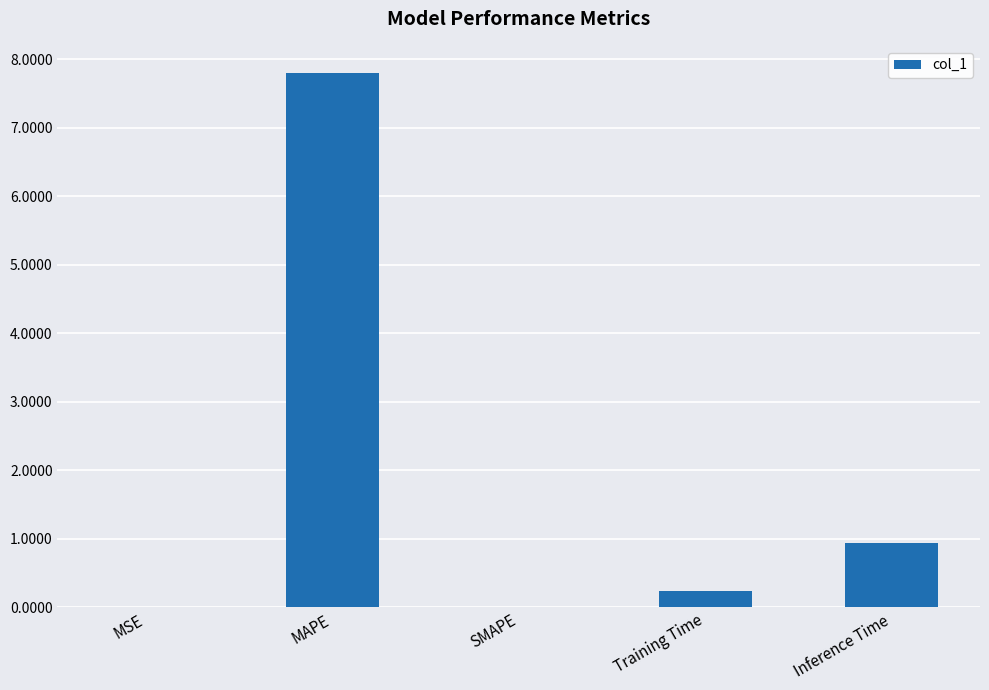

Is it true that the value at Inference Time is 1.5?

False